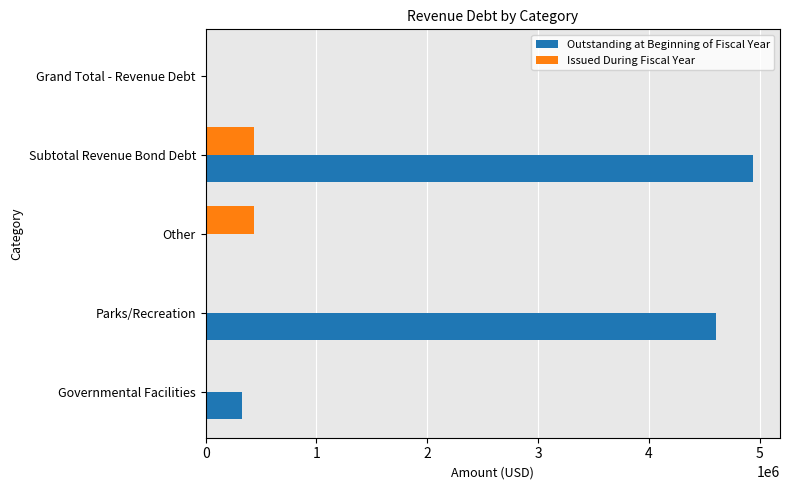

What is the maximum value for Issued During Fiscal Year?

432000